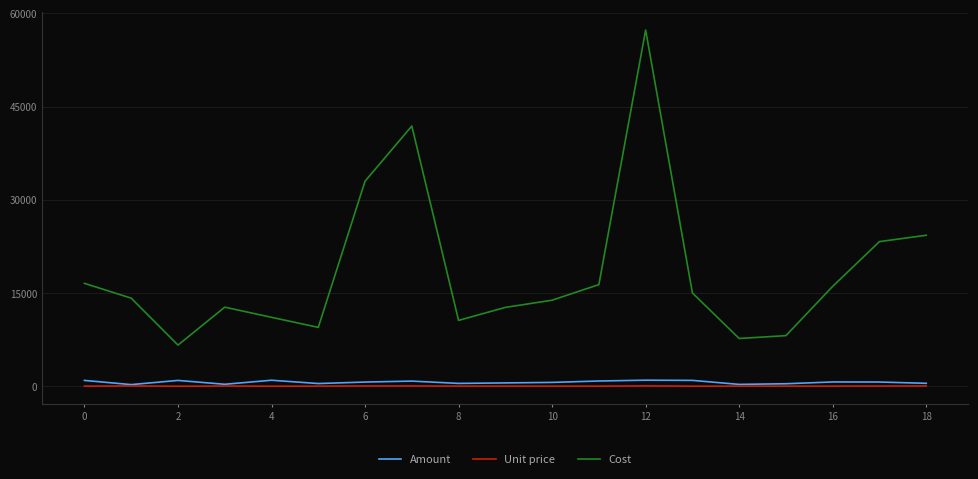

Does the chart display data point markers on the line(s)?

No